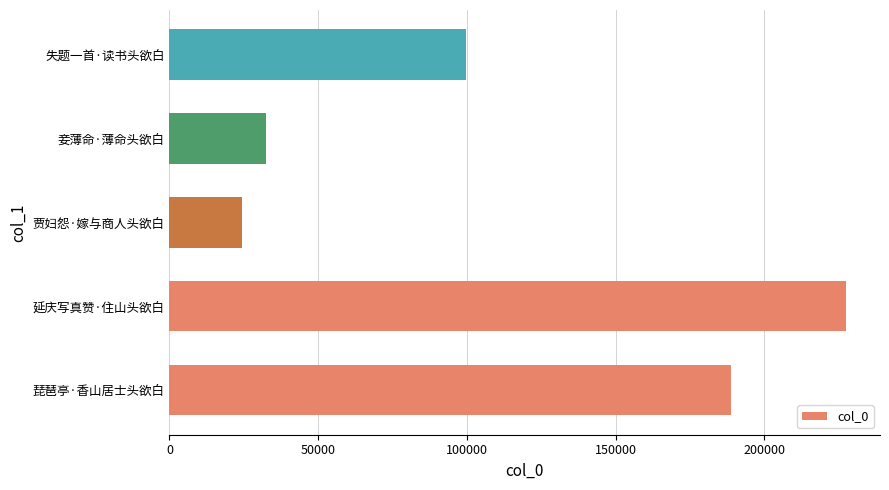

What is the ratio of the value at 延庆写真赞·住山头欲白 to the value at 妾薄命·薄命头欲白?

7.0